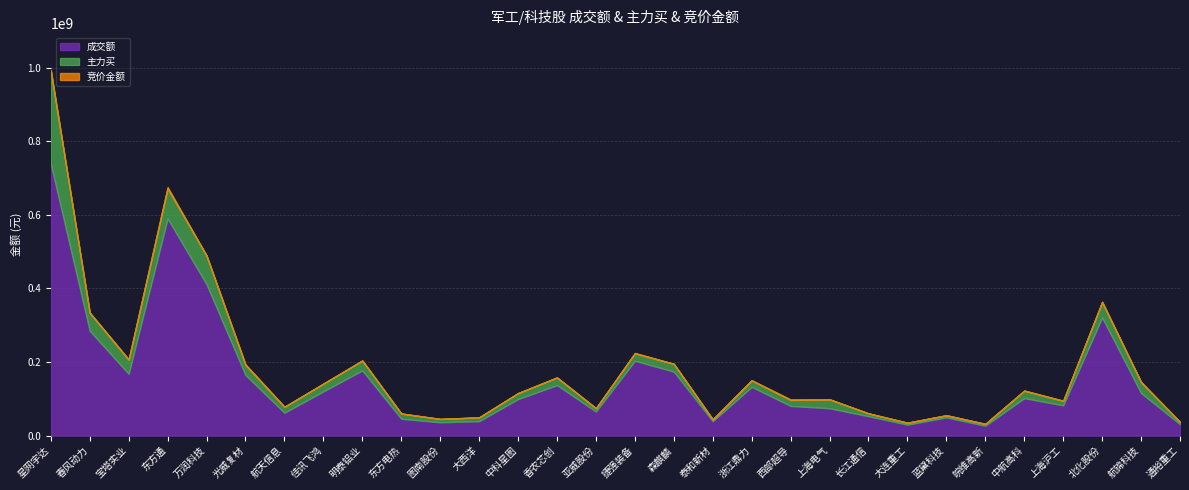

What is the difference between the maximum and second lowest values in the 竞价金额 series?

4134598